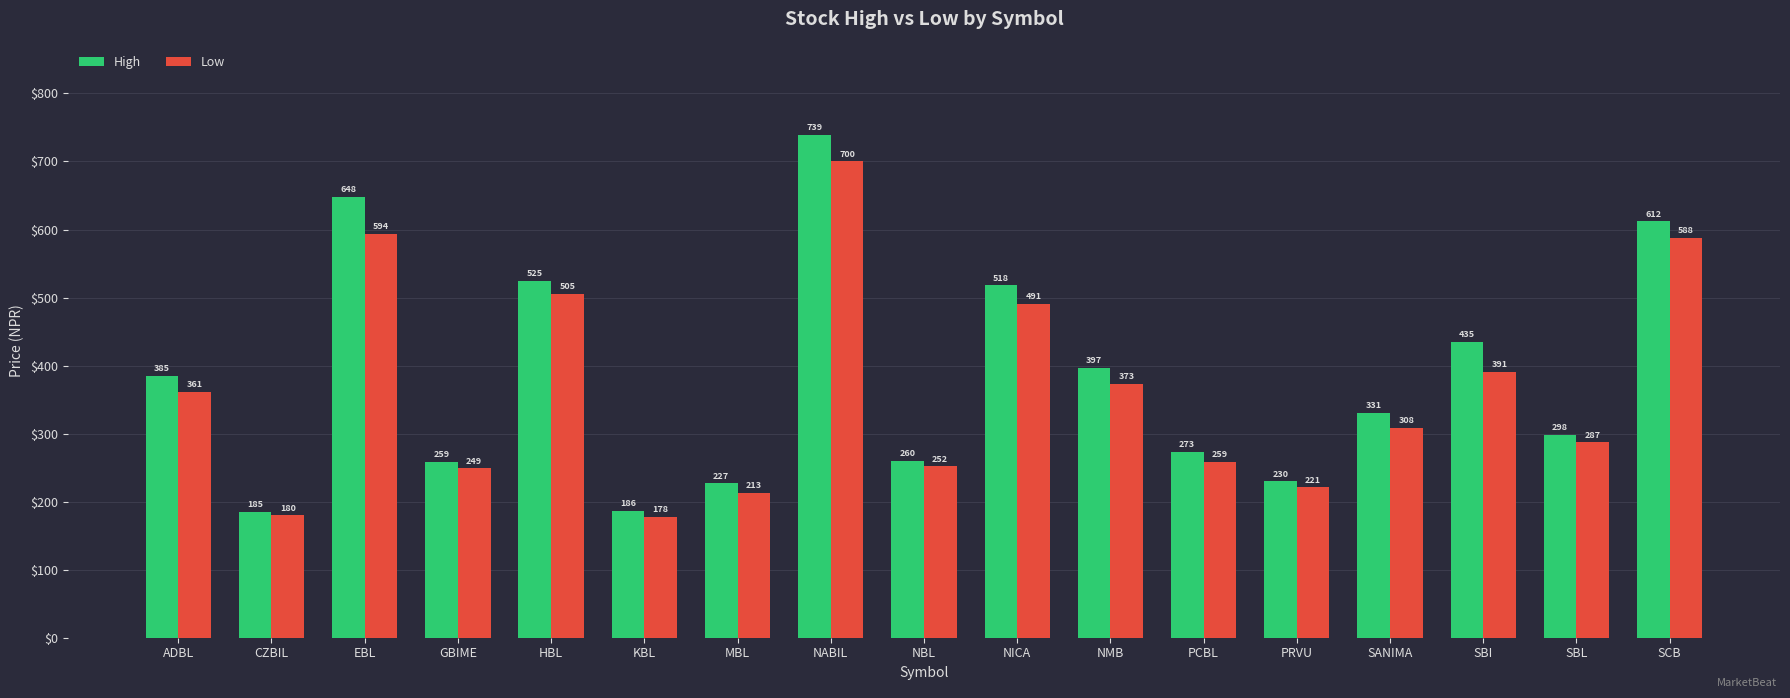

How many series are shown in this chart?

2